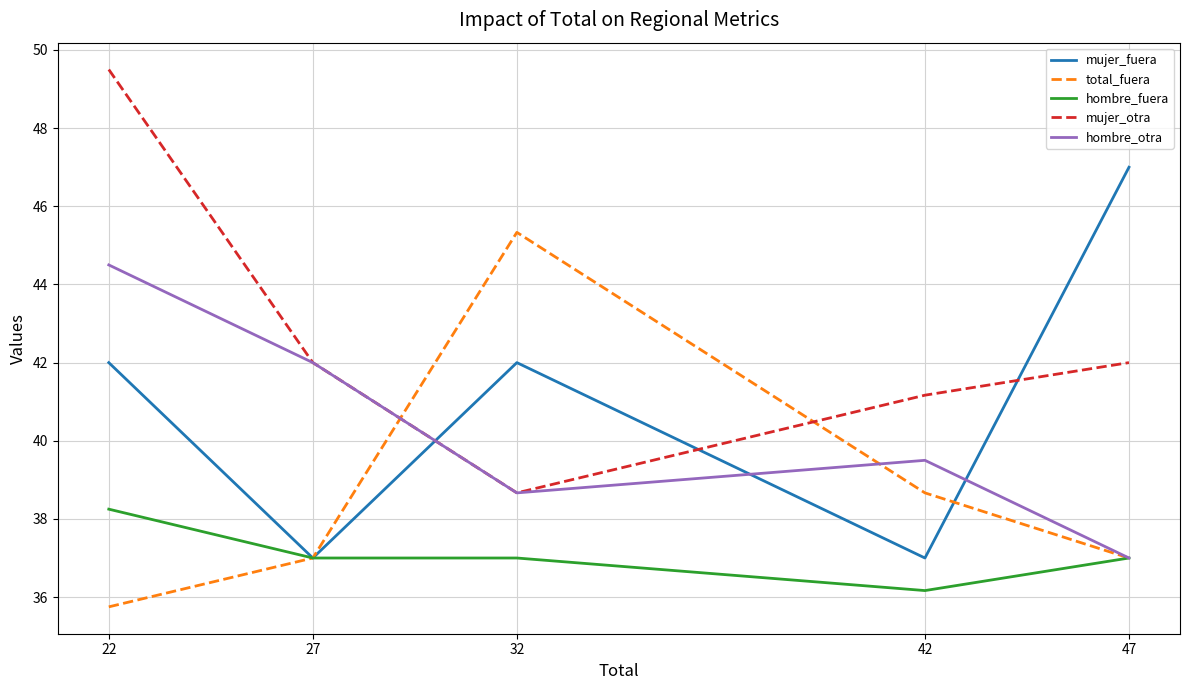

What is the minimum value for mujer_fuera?

37.0